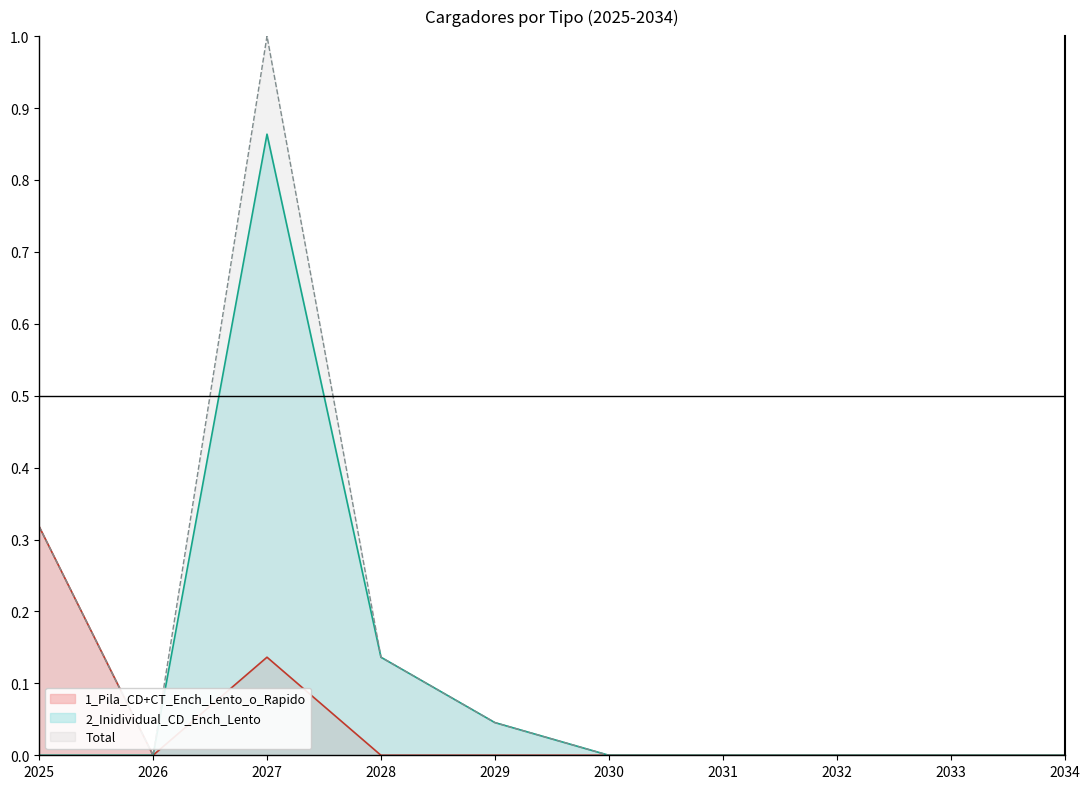

At which label does 2_Inidividual_CD_Ench_Lento reach its peak?

2027